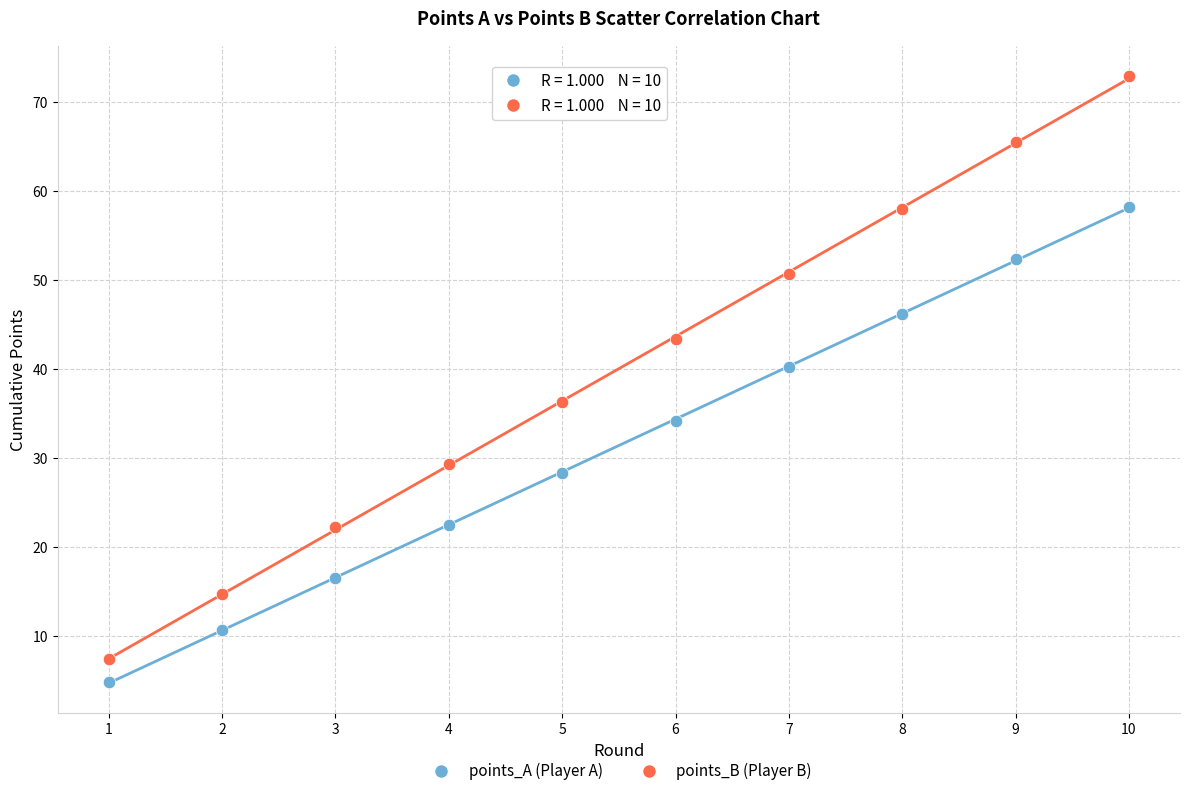

Which series has the widest spread of Y values?

points_B (Player B)